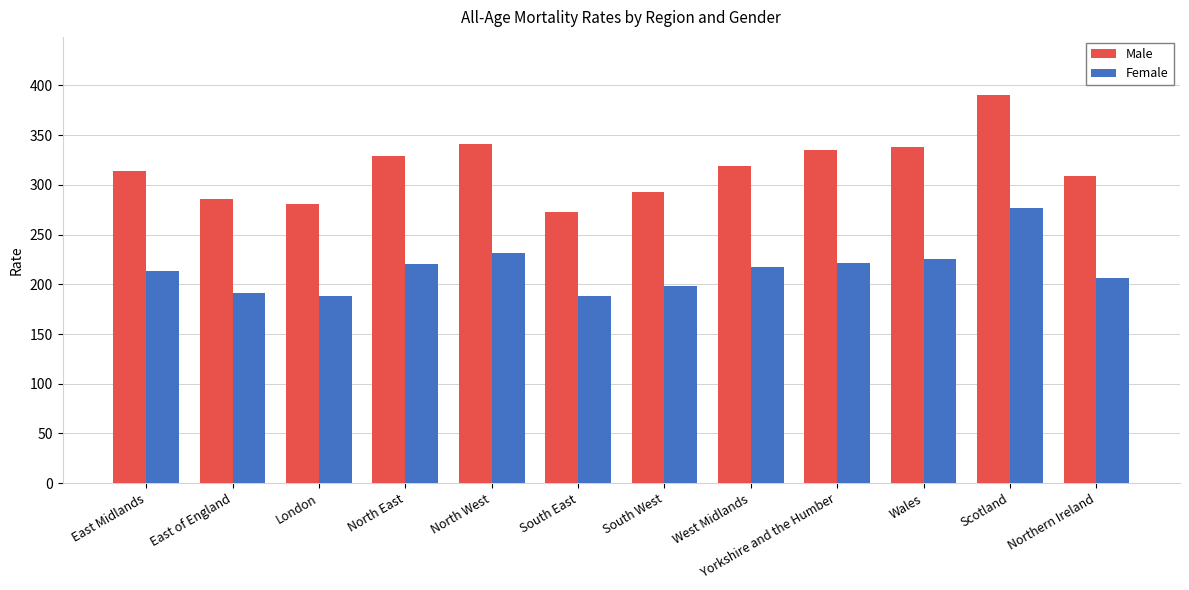

What is the difference between the highest and lowest values at East of England?

94.5